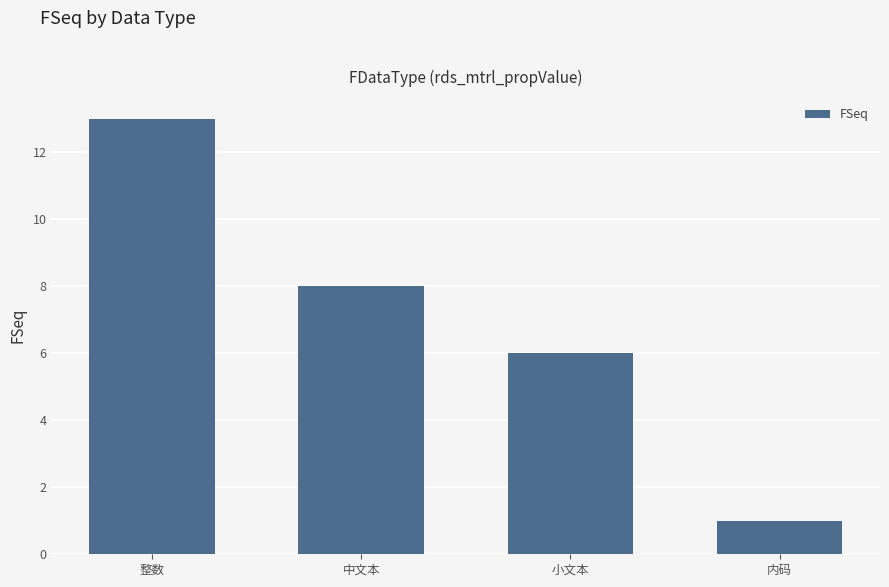

What is the ratio of the value at 中文本 to the value at 小文本?

1.3